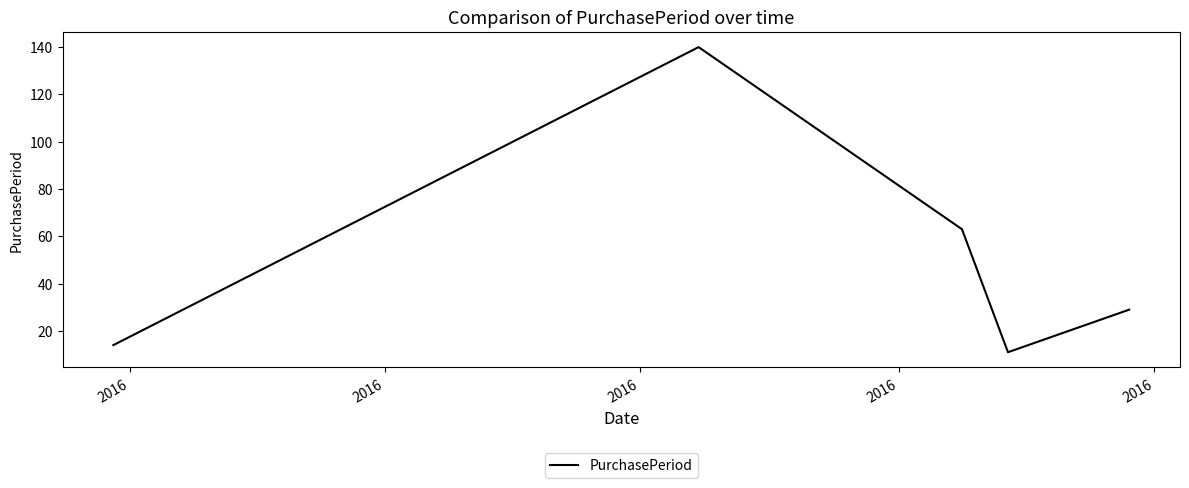

What is the difference between the second highest and minimum values?

52